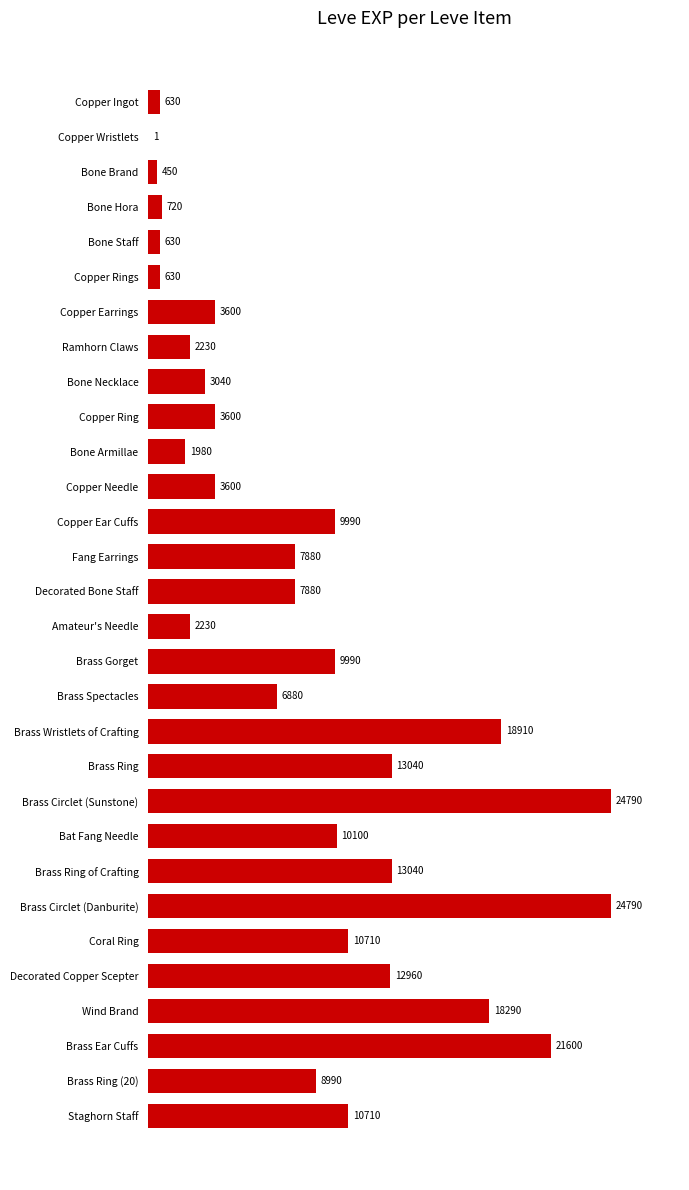

What is the greatest value displayed?

24790